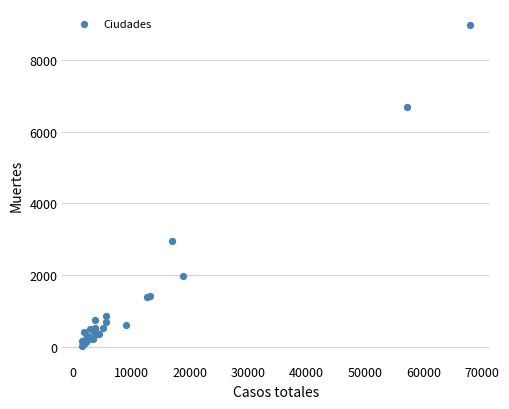

What Y value in the scatter plot is closest to 4503?

2940